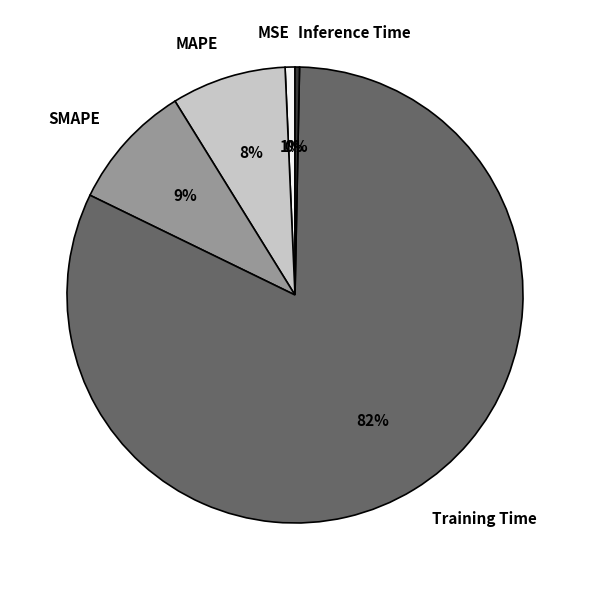

To the nearest percent, what portion does MAPE represent?

8%